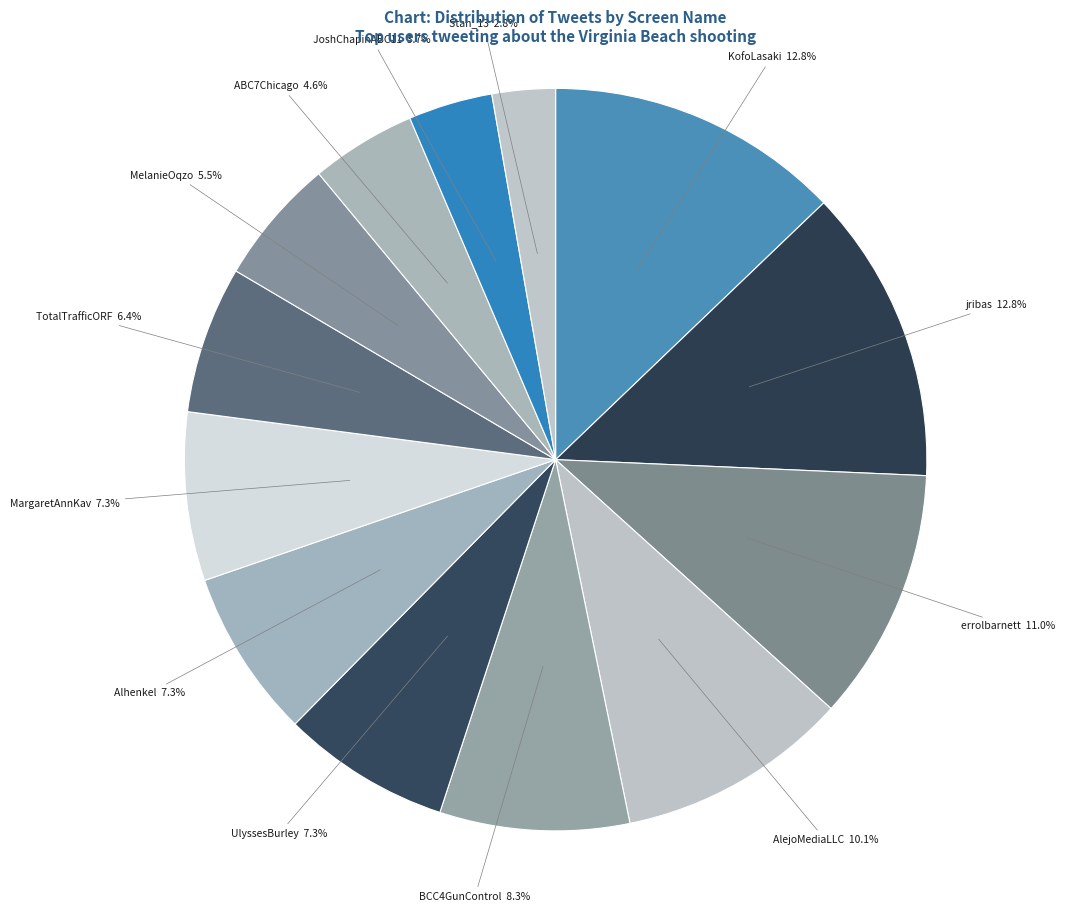

How many slices are in this pie chart?

13